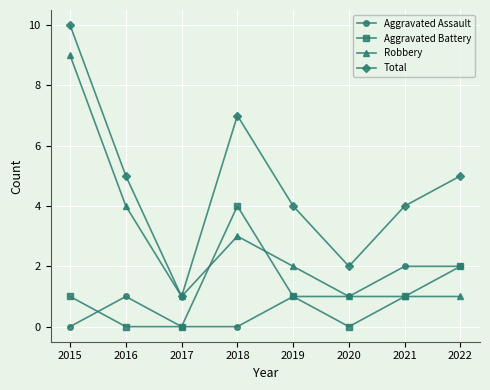

What is the spread (max minus min) of values at 2019?

3